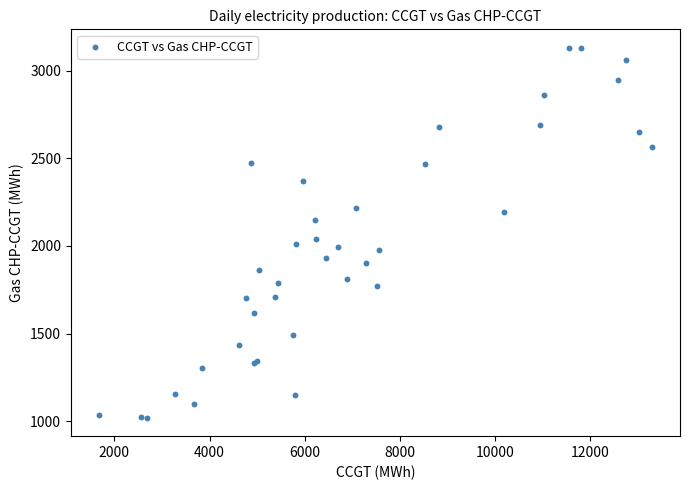

What Y value in the scatter plot is closest to 2075?

2039.5